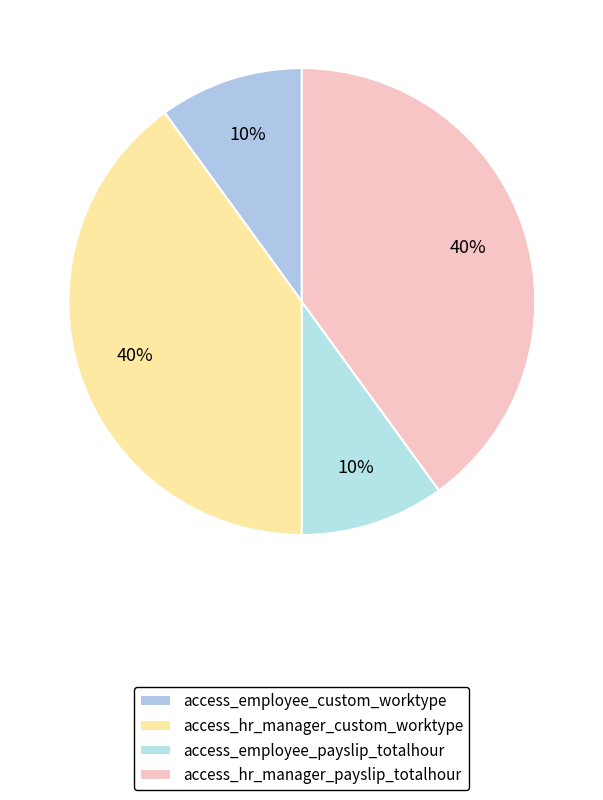

Rank the categories by value from highest to lowest.

access_hr_manager_custom_worktype, access_hr_manager_payslip_totalhour, access_employee_custom_worktype, access_employee_payslip_totalhour